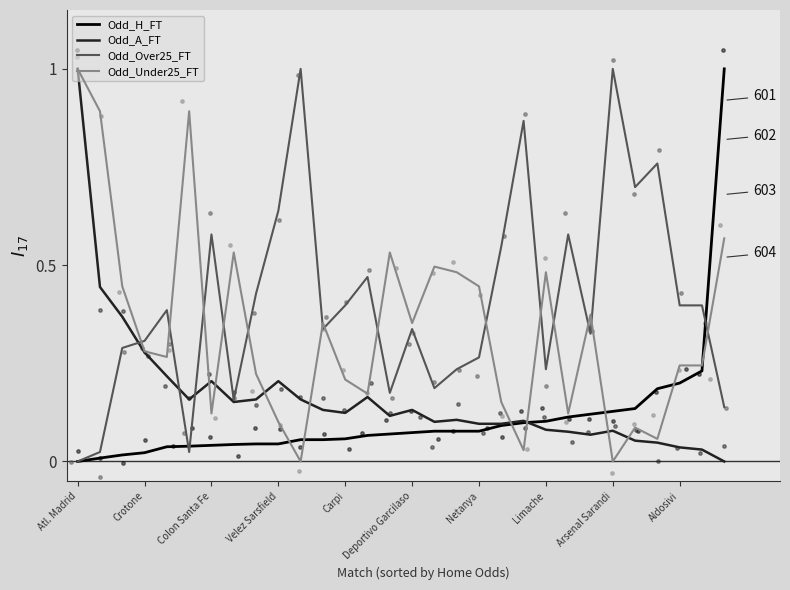

Which series has the largest total across all categories?

Odd_Over25_FT